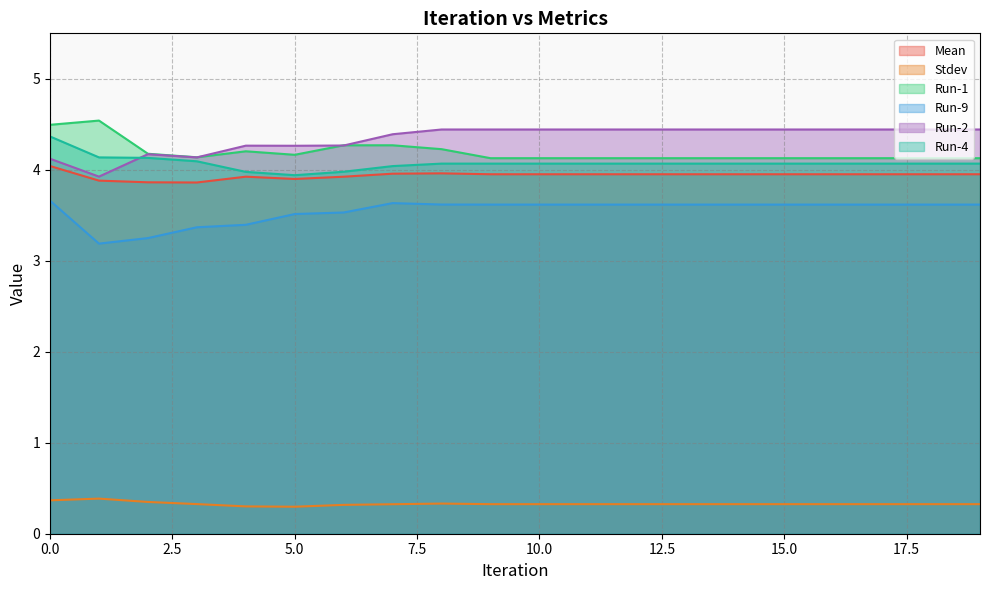

True or false: Run-2 and Mean intersect in this chart.

False